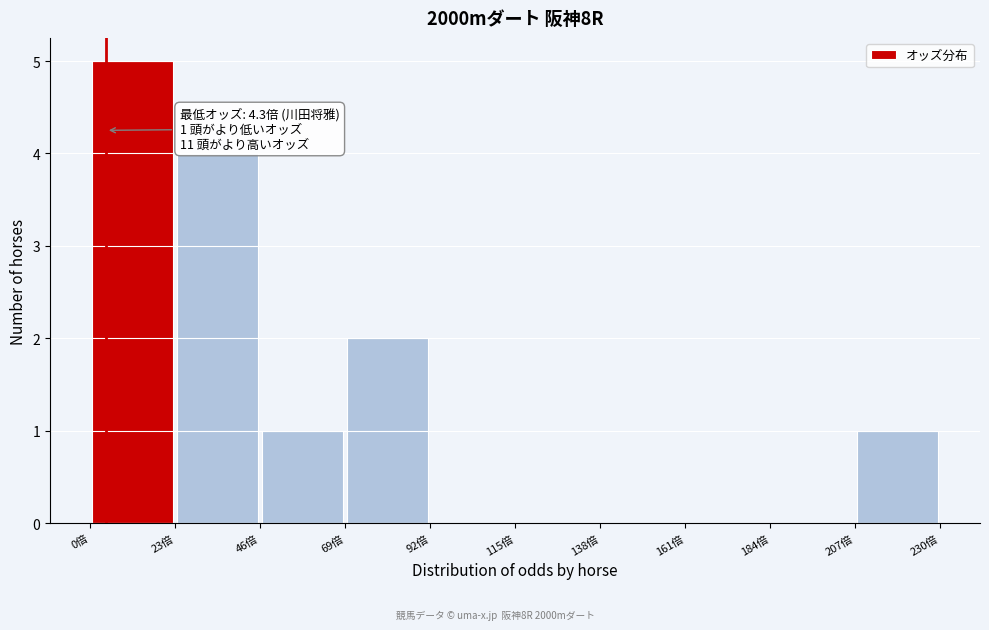

Which range on the x-axis has the tallest bar?

0 to 25